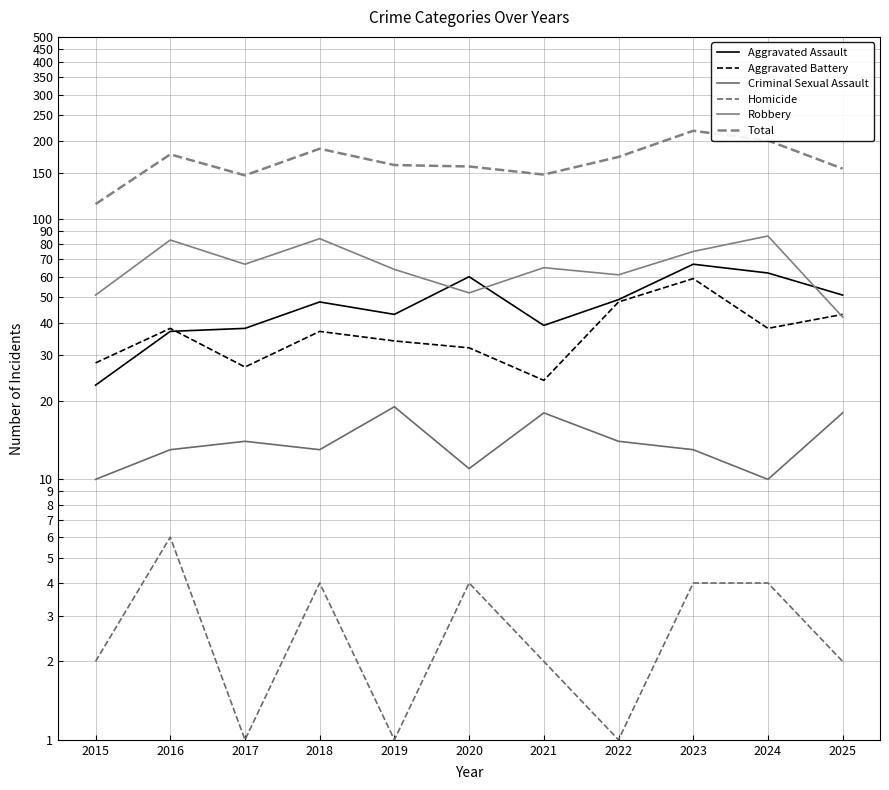

True or false: Homicide and Total intersect in this chart.

False